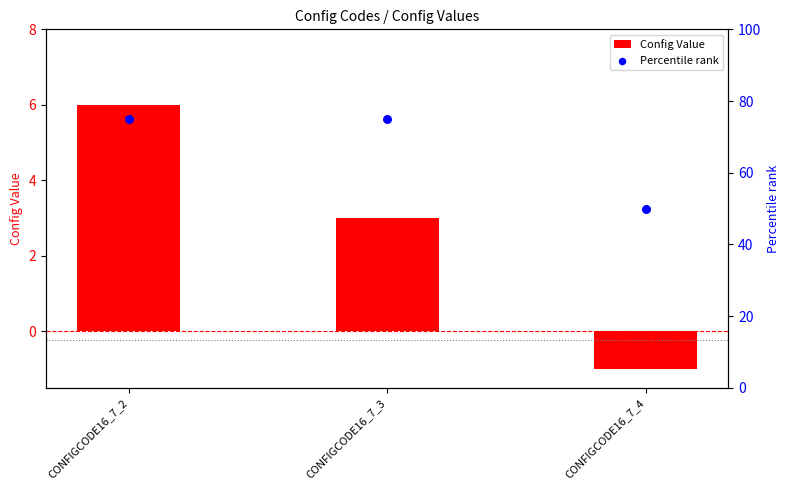

Which series has the largest total across all categories?

Percentile rank